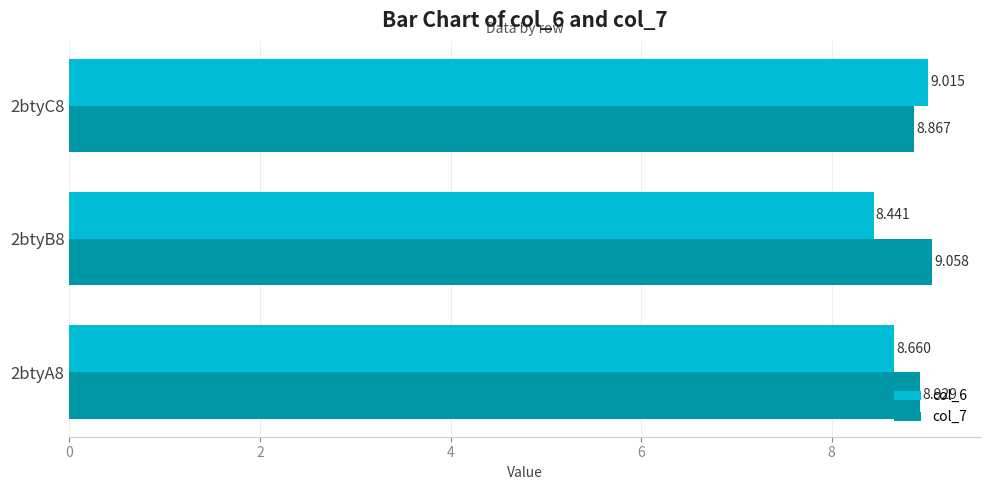

Count the col_7 values in the range 8 to 9.

2